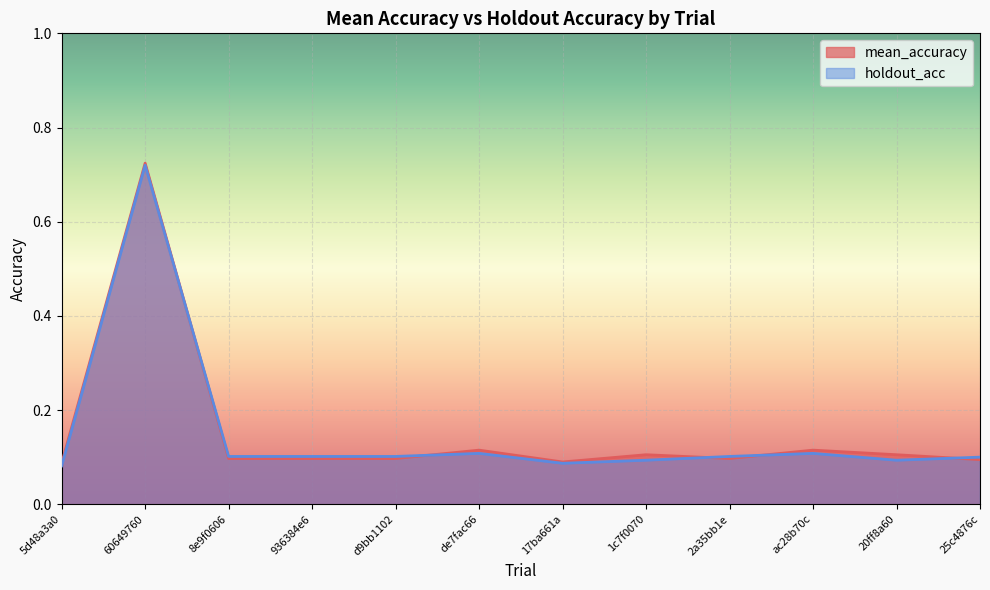

What is the sum of all holdout_acc values?

1.8